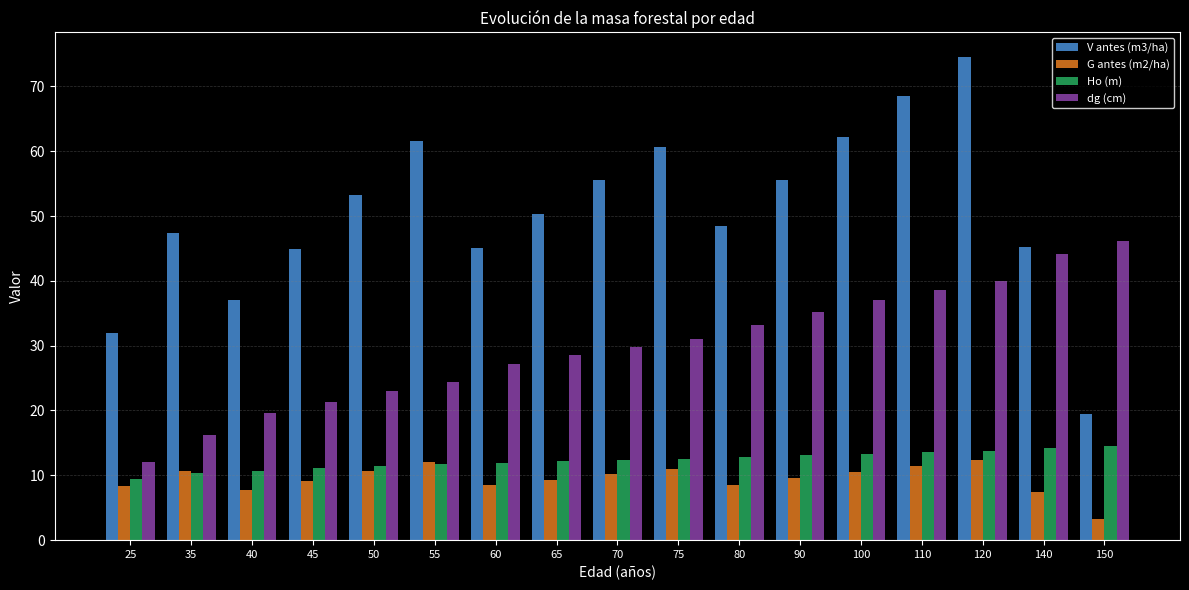

What is the difference between the second highest and minimum values in the Ho (m) series?

4.9